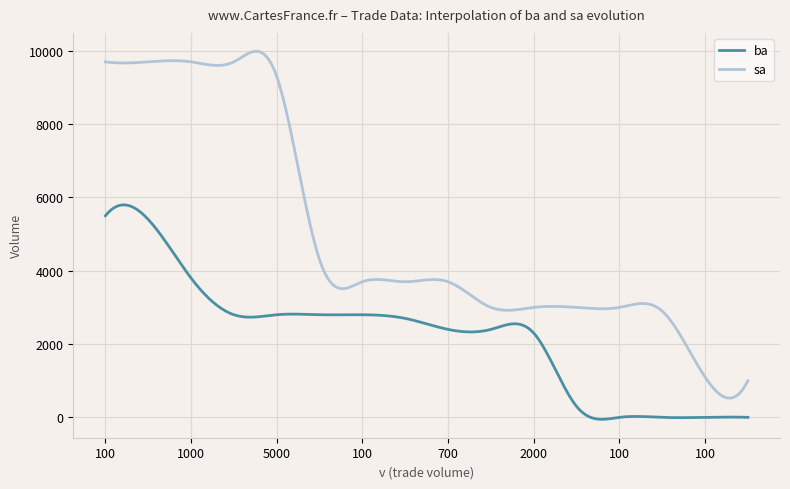

What are all the series names shown in the legend?

ba, sa